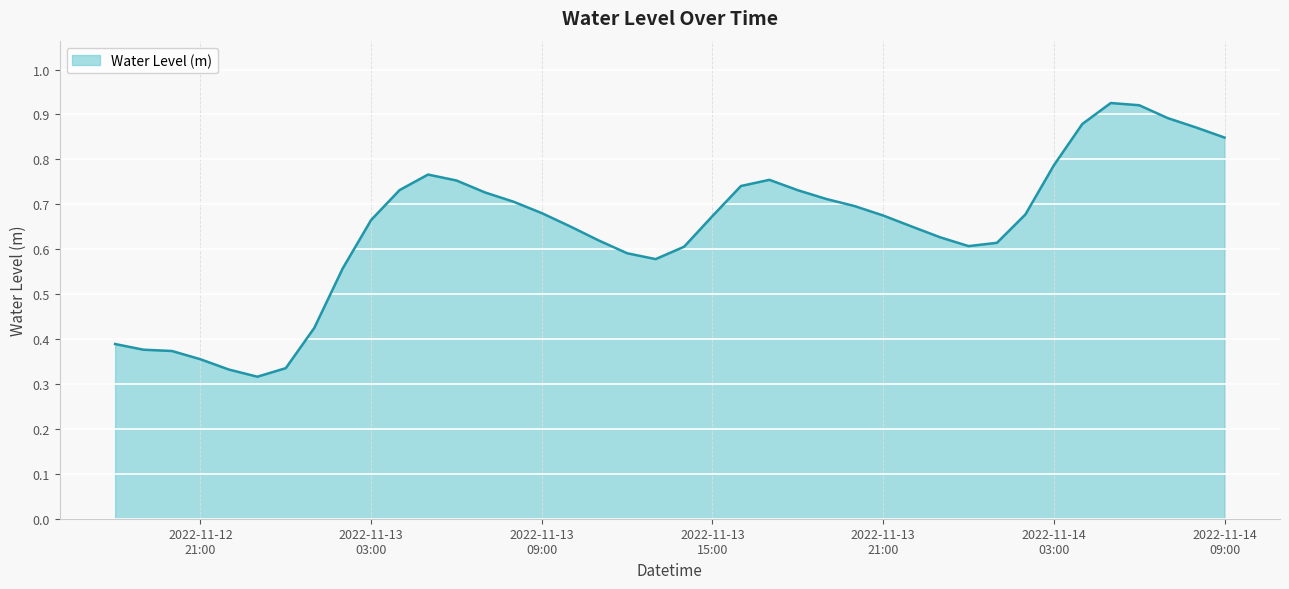

What is the average value?

0.6